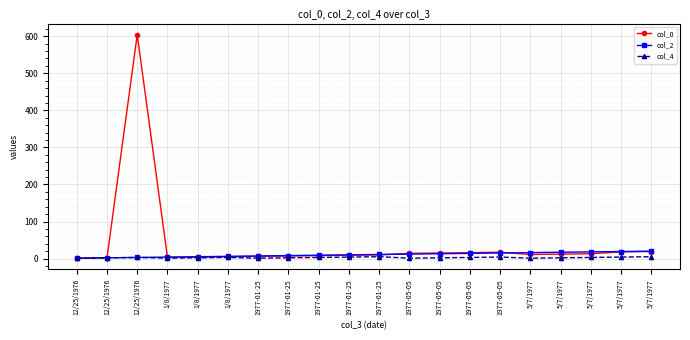

True or false: col_4 and col_0 intersect in this chart.

False